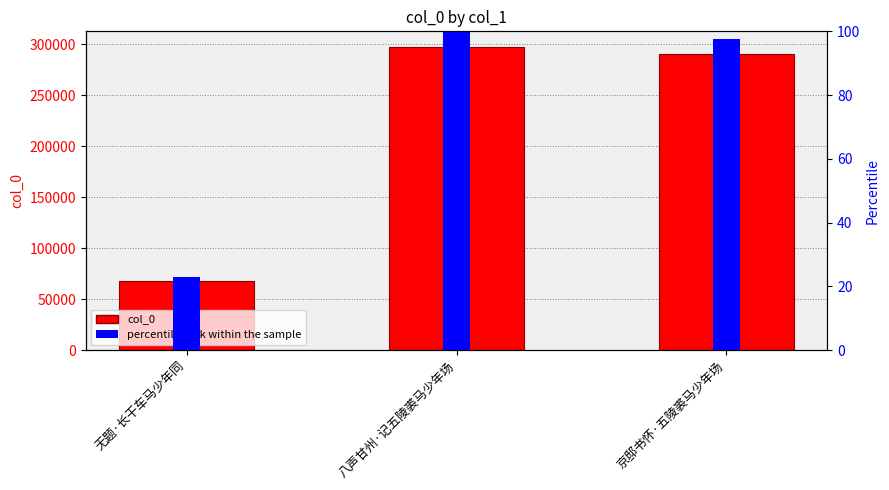

What is the label of the 2nd bar from the right?

八声甘州·记五陵裘马少年场